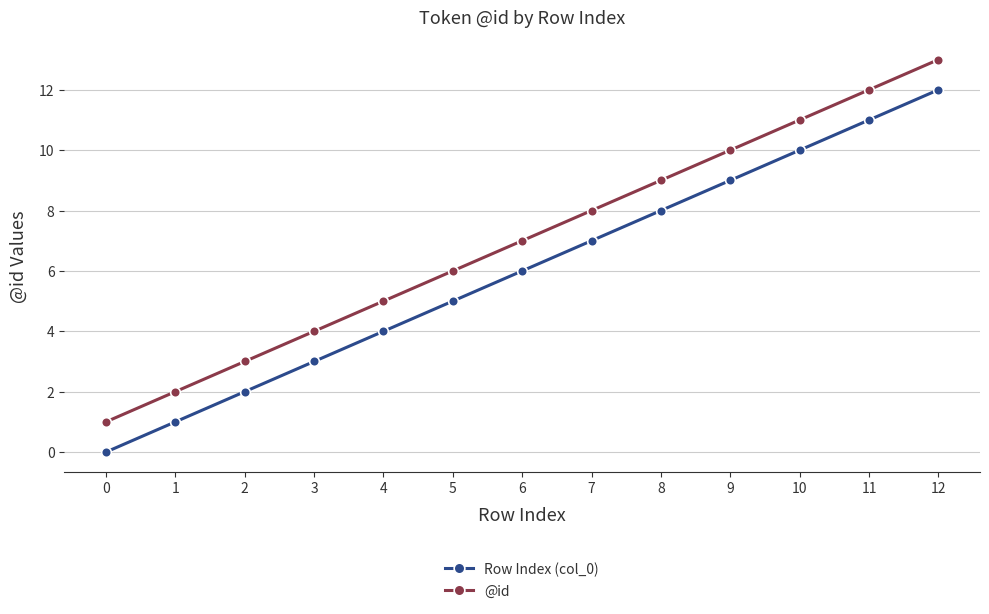

Is the value of @id at 6 greater than the value of Row Index (col_0) at 2?

Yes